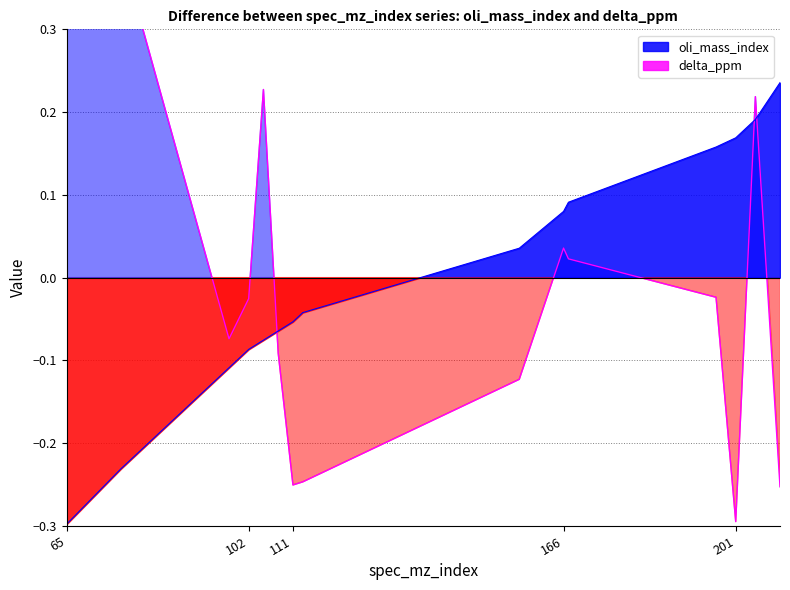

How many distinct data groups are displayed?

2